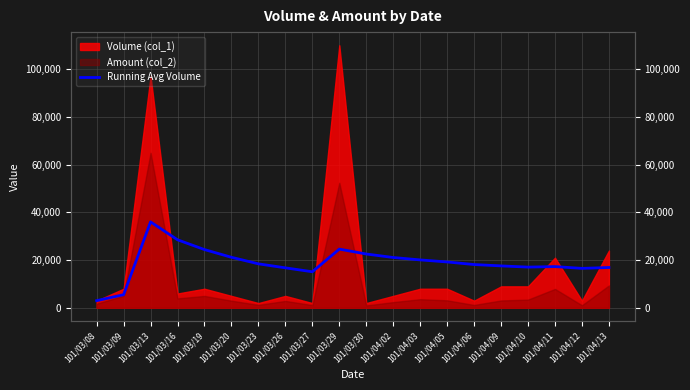

What position from the left is 101/04/09?

16